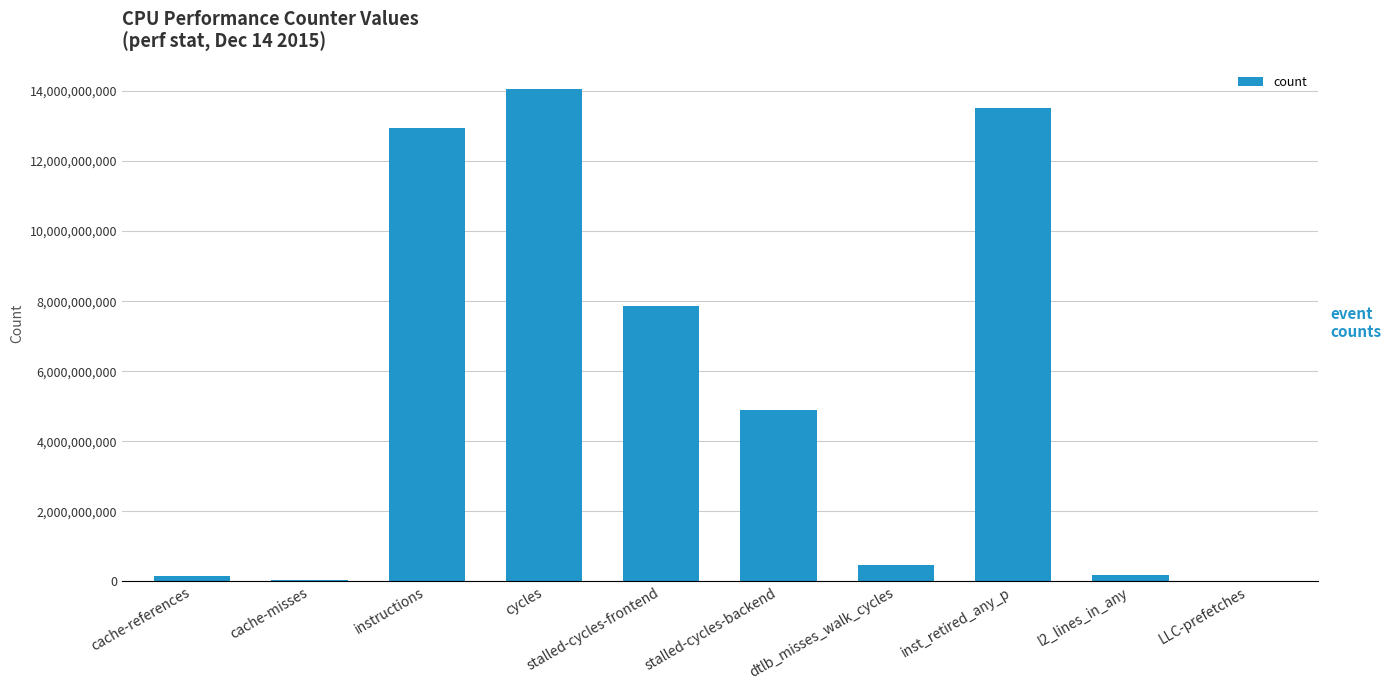

What is the sum of all values?

54058008009